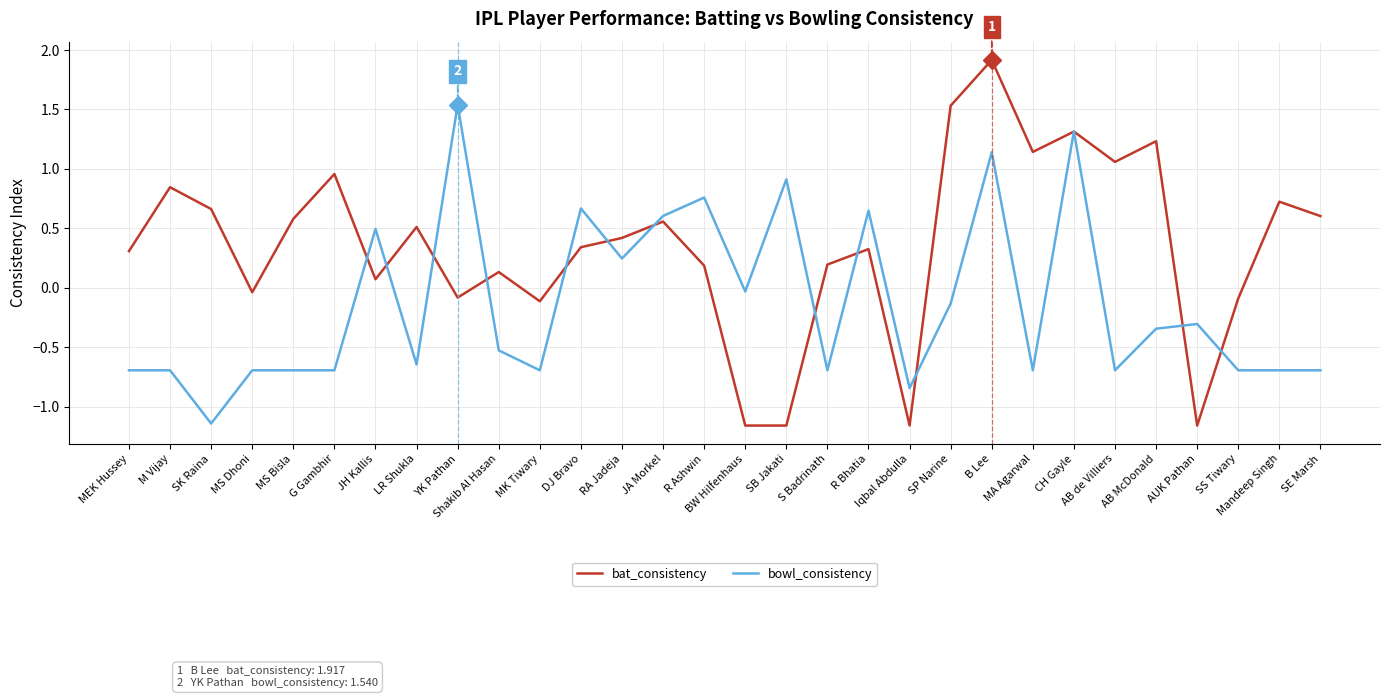

List the series in order of their peak value, highest first.

bat_consistency, bowl_consistency